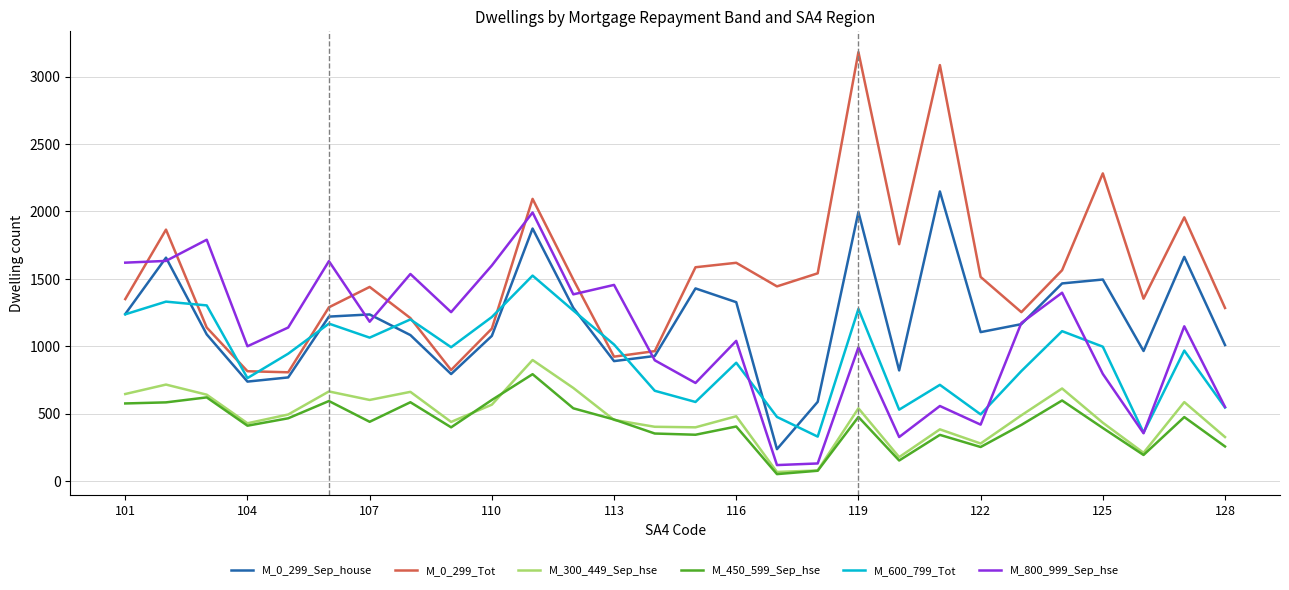

Which series has the widest spread of values?

M_0_299_Tot